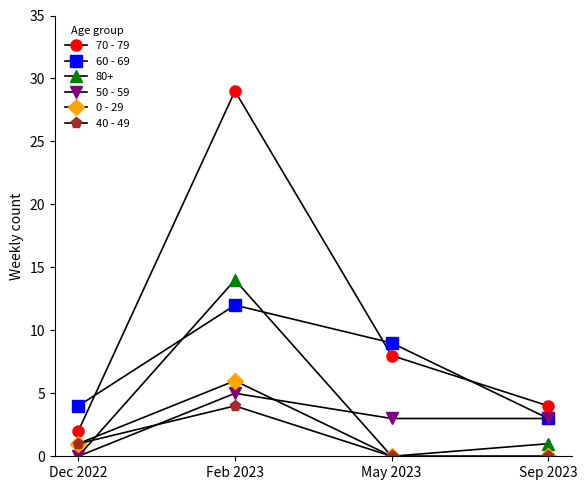

True or false: 60 - 69 and 40 - 49 cross at least once.

False